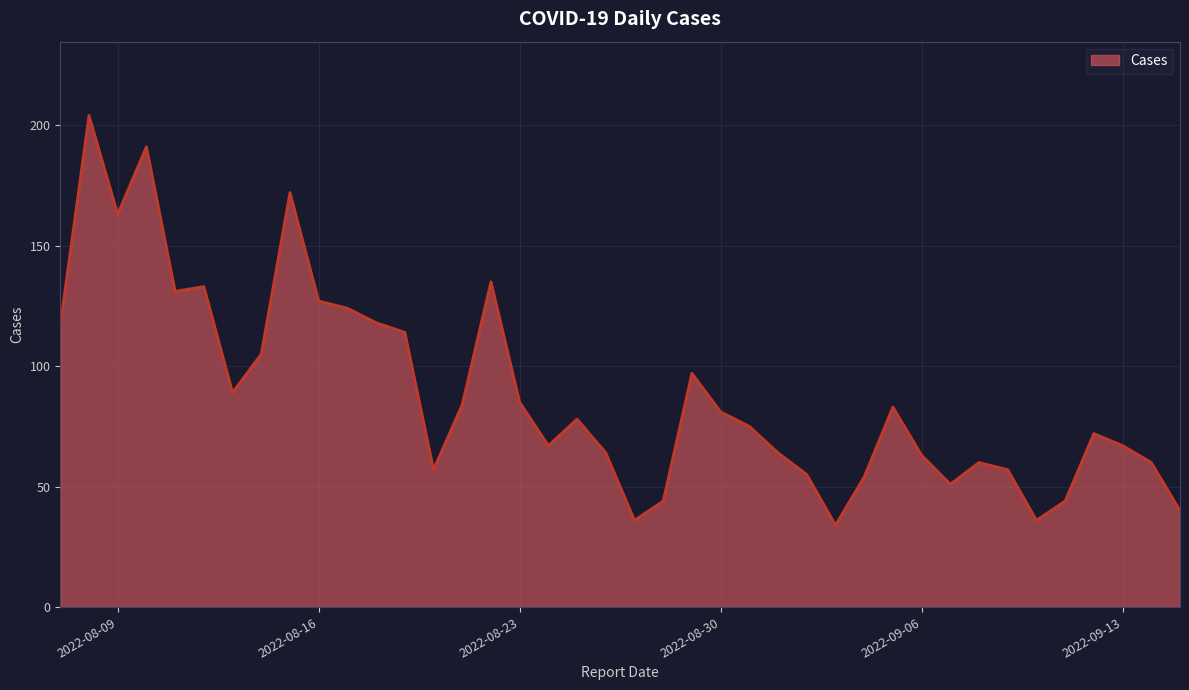

What is the minimum value shown in the chart?

34